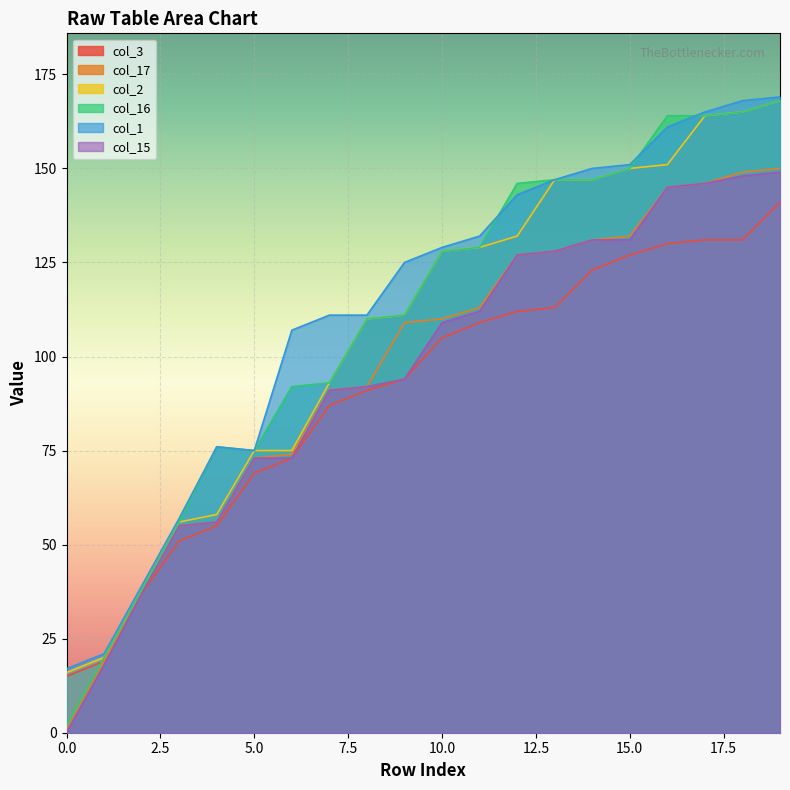

Between 8 and 19, which is larger?

19